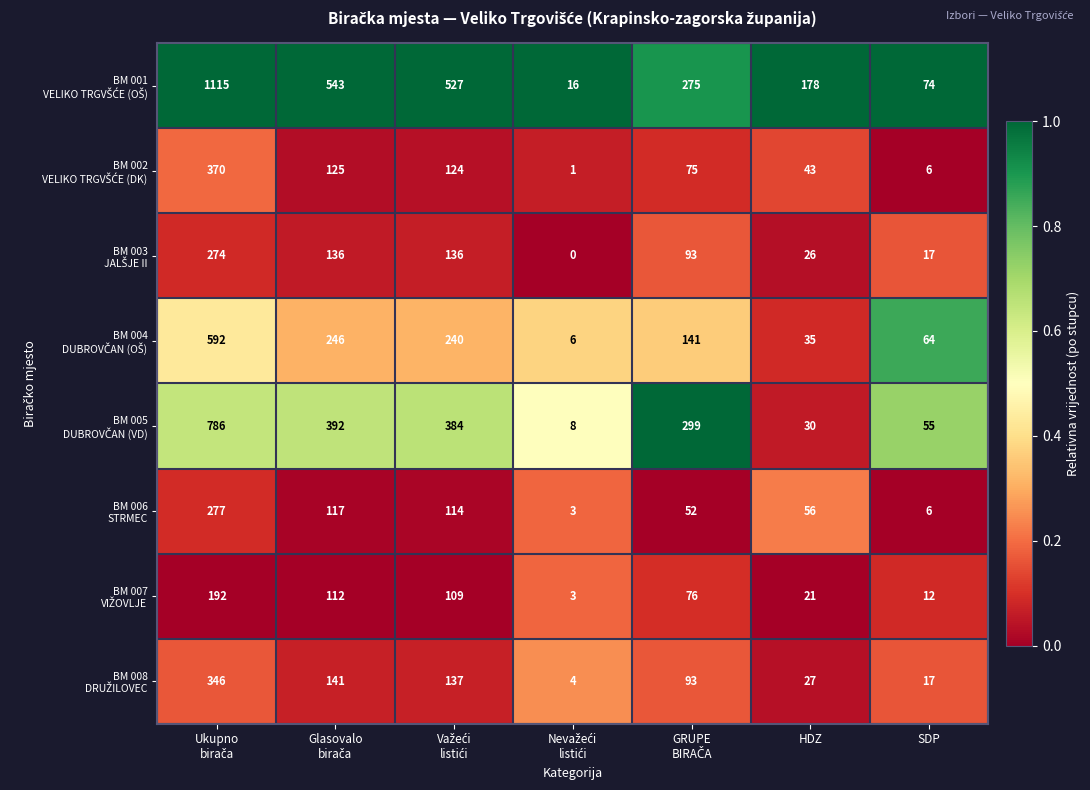

What is the maximum value shown in the chart?

1115